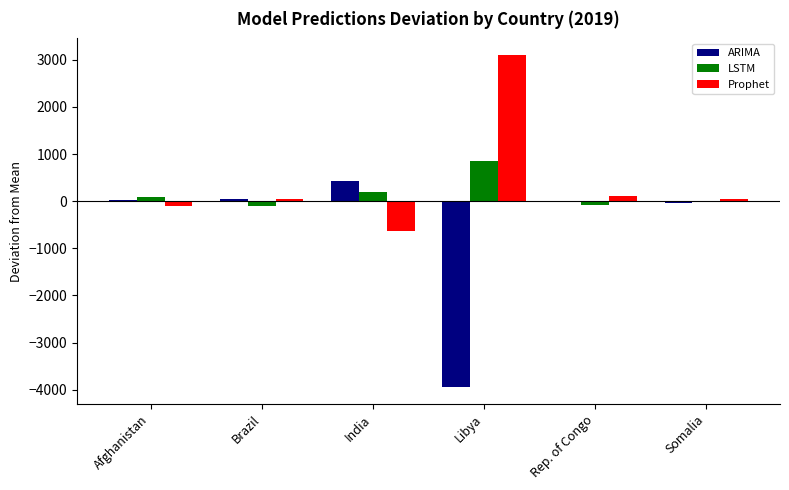

At which category does the chart reach its peak across all series?

Libya